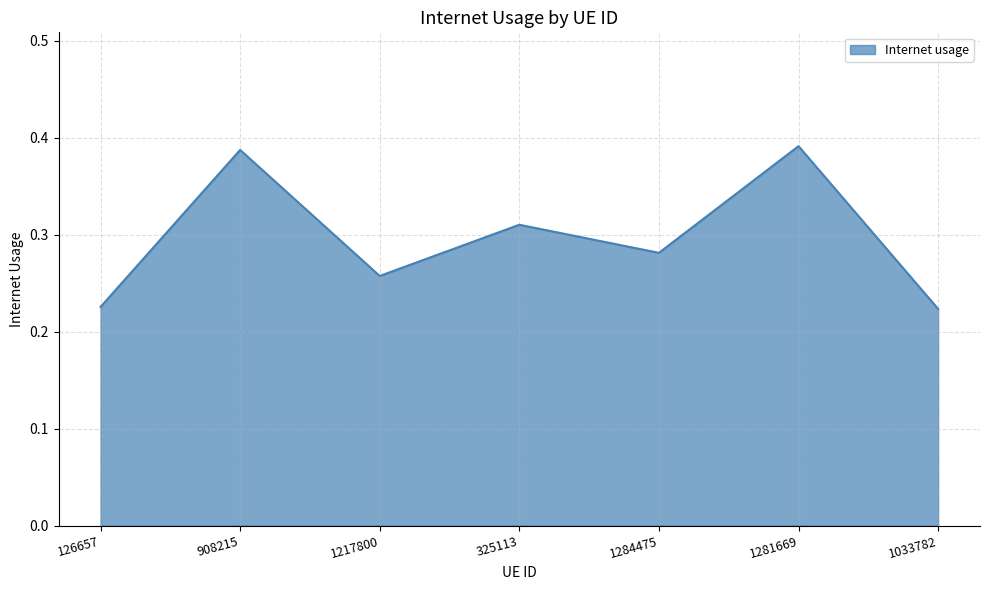

Count the values in the range 0 to 1.

7